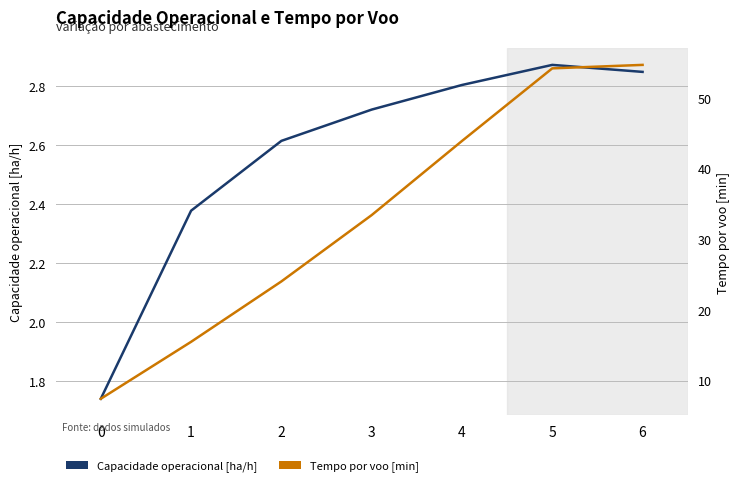

Reading left to right, list all the values displayed in this chart.

Capacidade operacional [ha/h]: 0=1.7	1=2.4	2=2.6	3=2.7	4=2.8	5=2.9	6=2.8
Tempo por voo [min]: 0=7.4	1=15.5	2=24.0	3=33.4	4=43.9	5=54.2	6=54.7